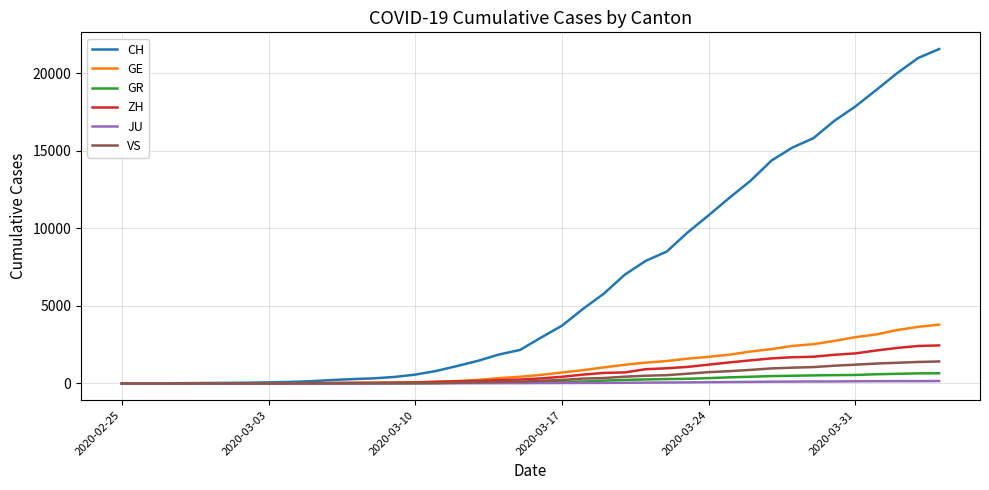

Which series has the largest total across all categories?

CH